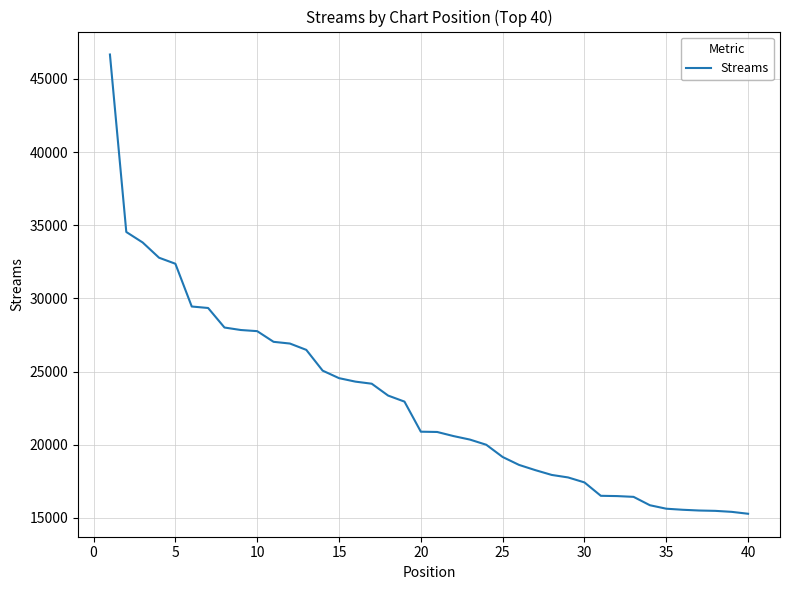

What is the maximum value shown in the chart?

46669